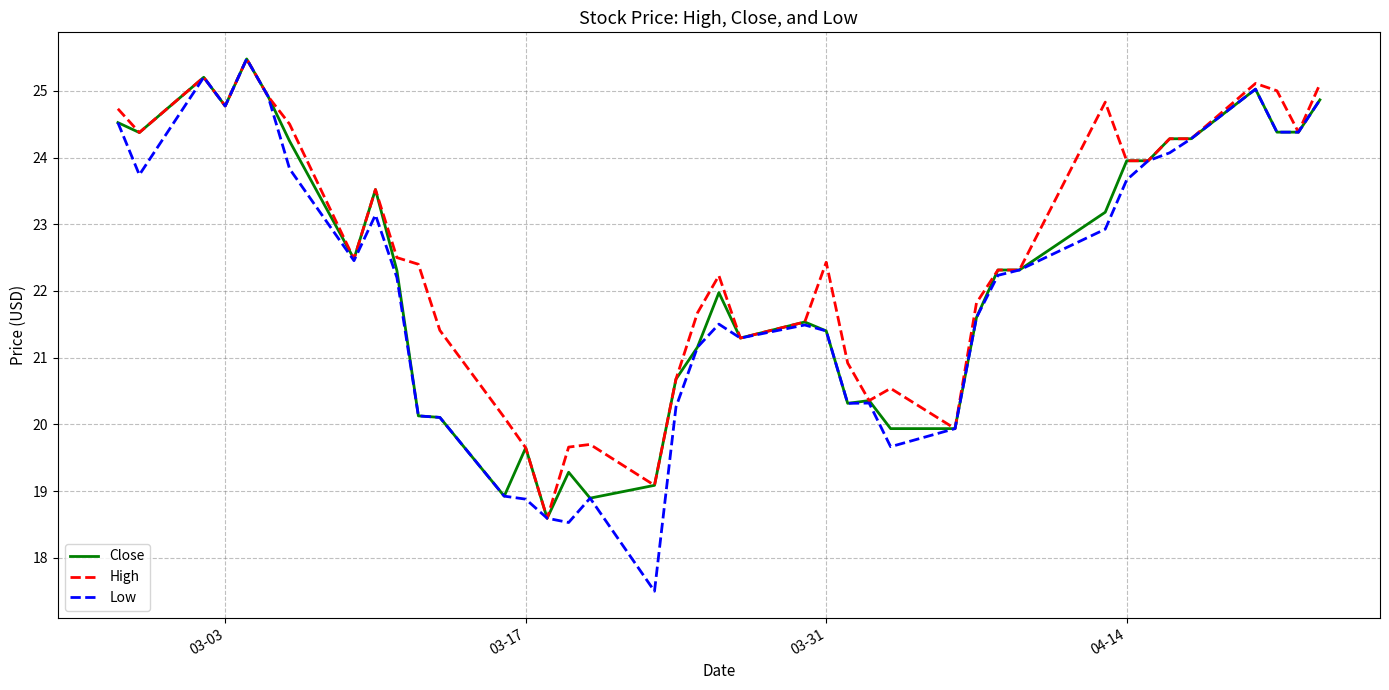

Count the number of data series in this chart.

3